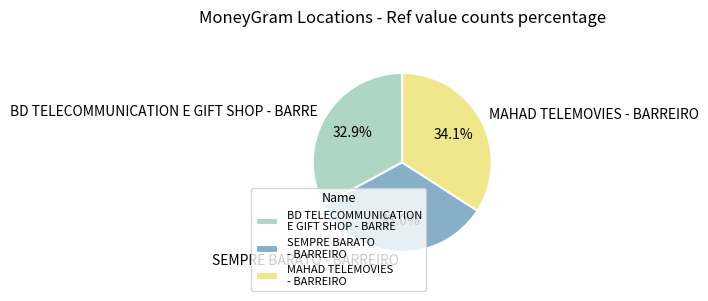

True or false: BD TELECOMMUNICATION E GIFT SHOP - BARRE accounts for 18% of the total.

False